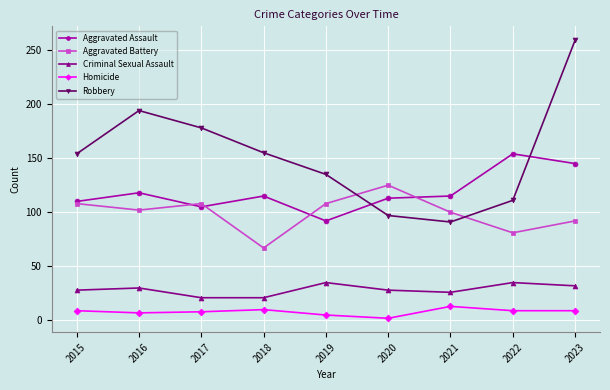

What is the sum of all Aggravated Battery values?

891